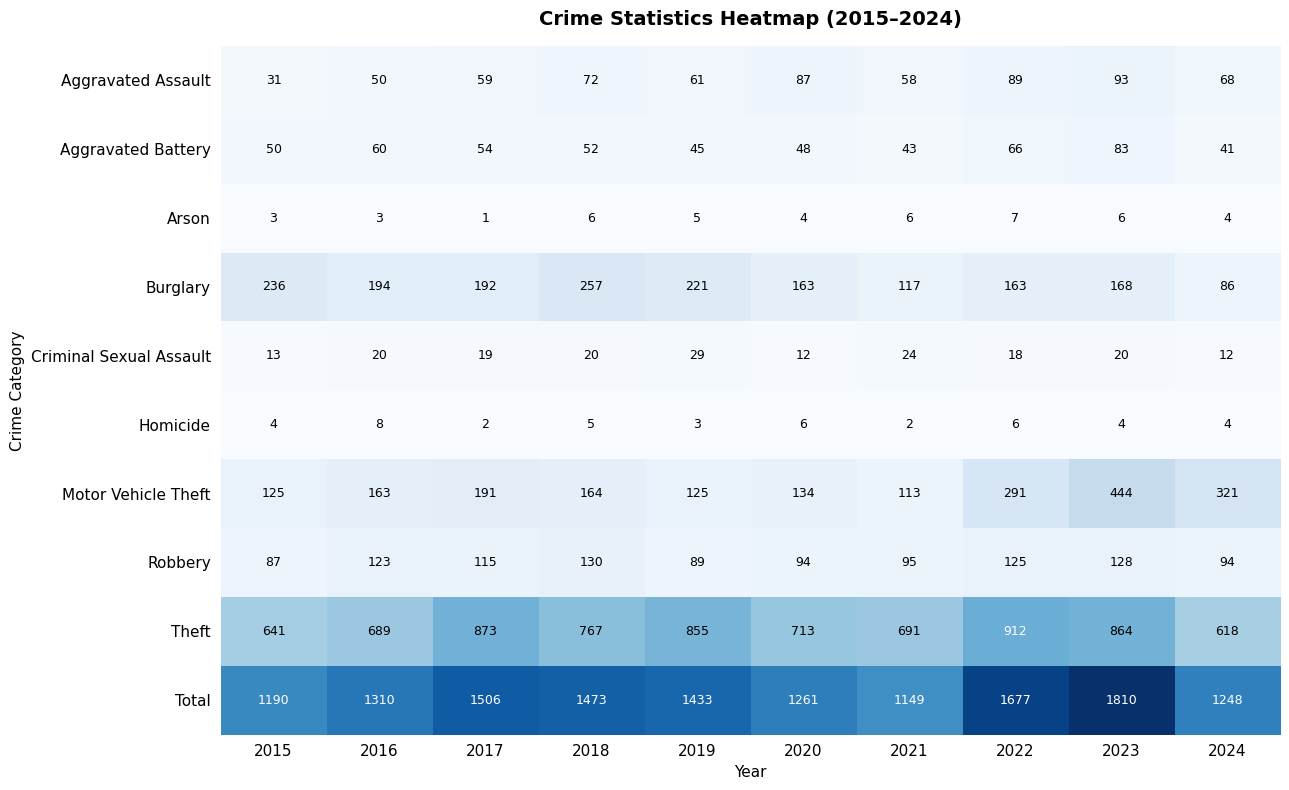

Is it true that Total equals 825 at 2019?

False